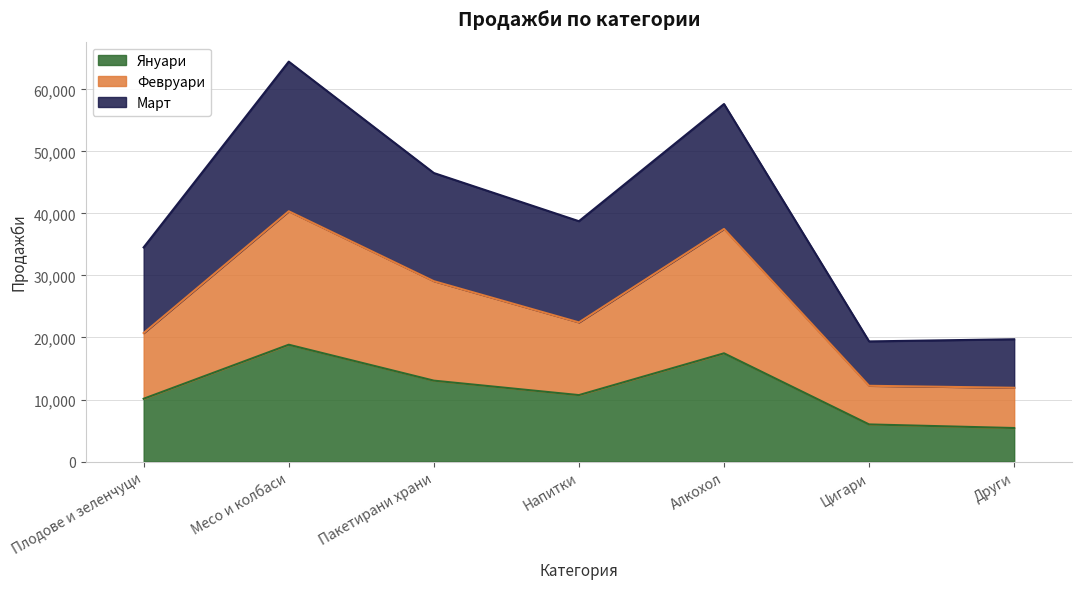

What is the highest value of the Януари series?

18832